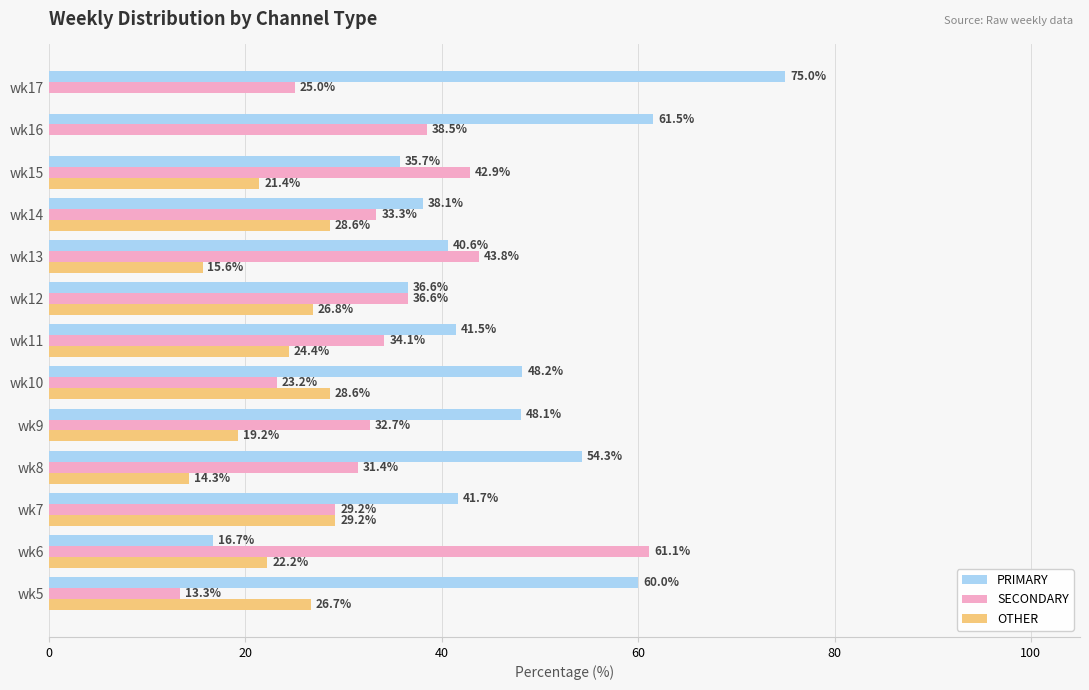

What is the total value across all series at wk9?

100.0